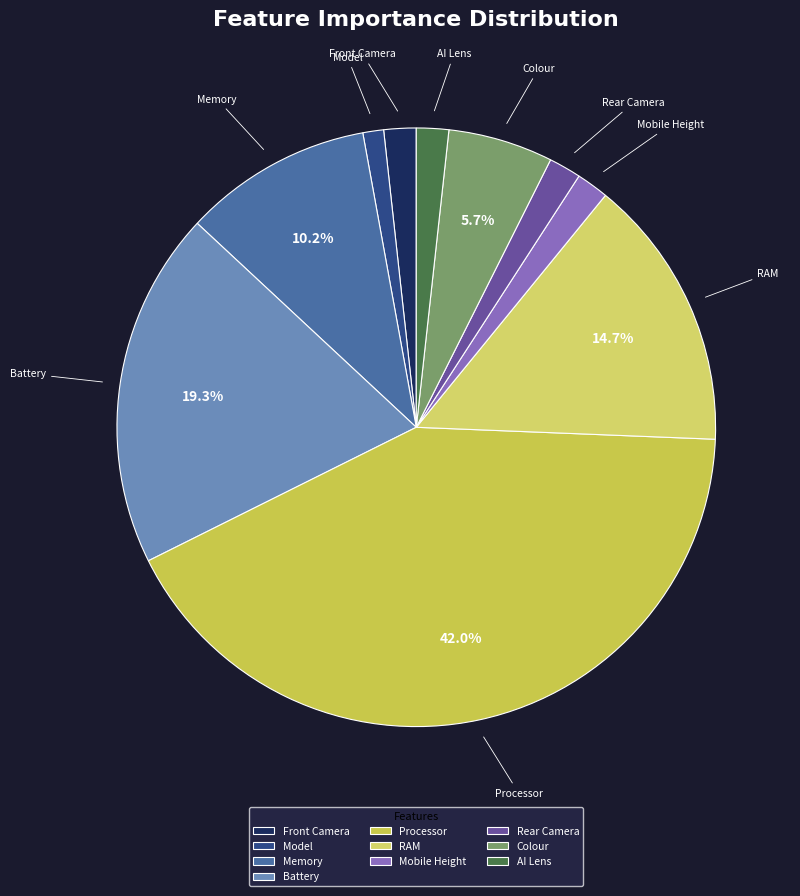

Which slice is the largest?

Processor